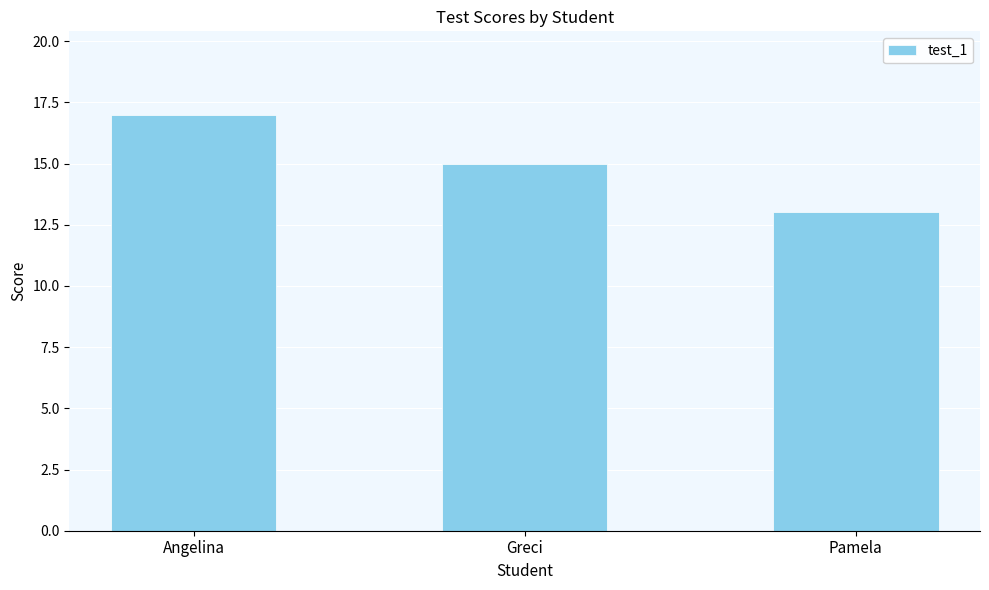

Does the chart contain stacked bars?

No